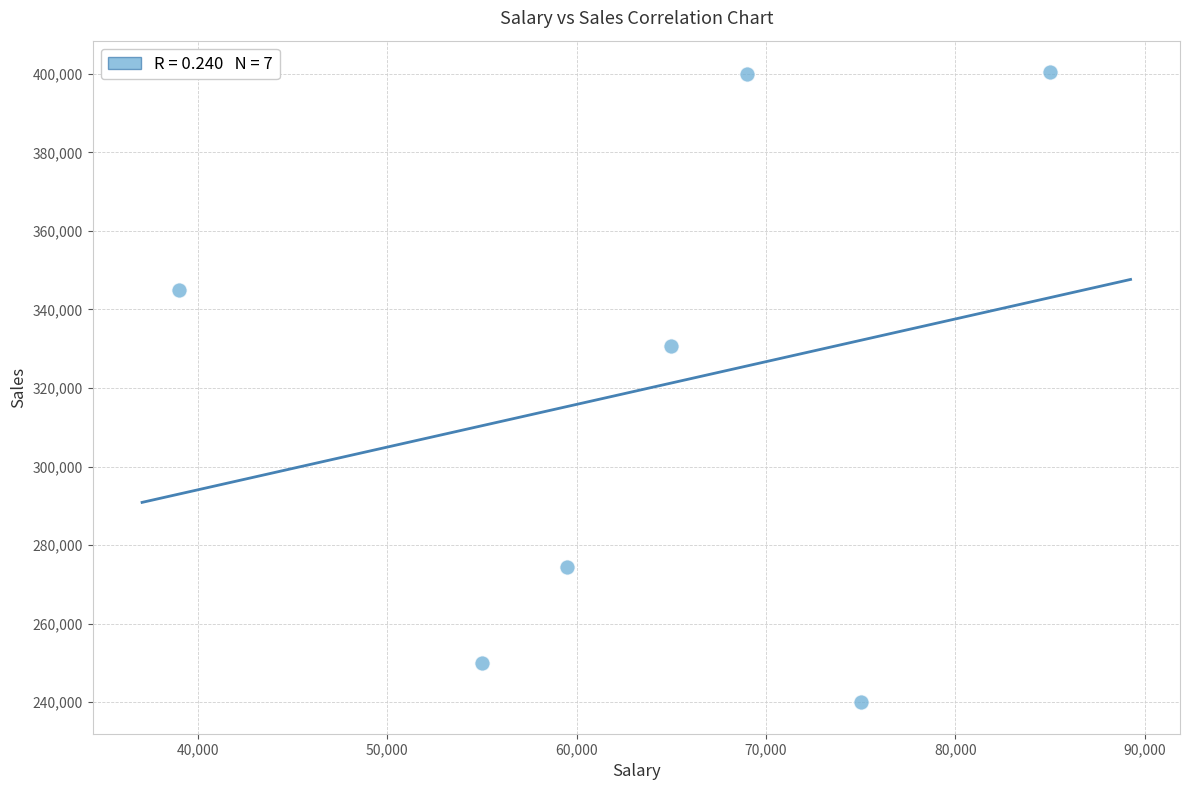

What is the range of Y values (max minus min)?

160400